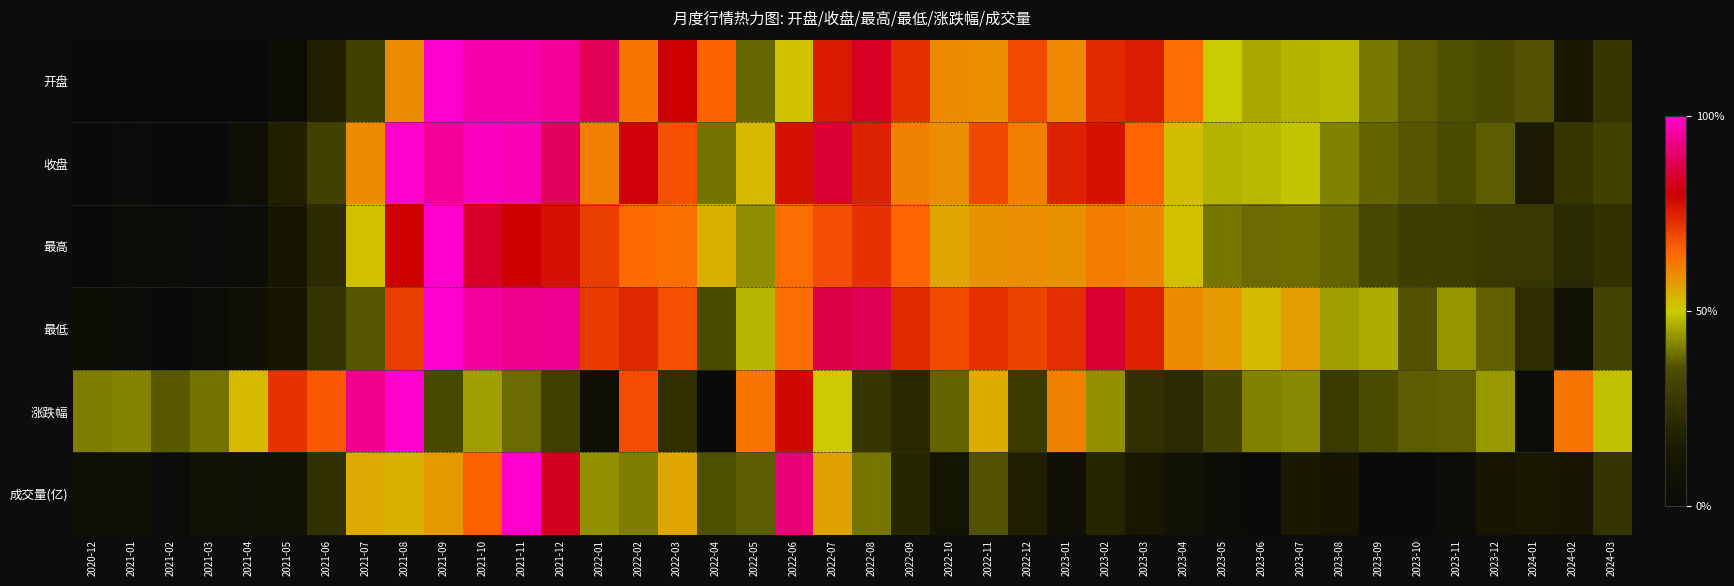

Reading left to right, list all the values displayed in this chart.

开盘: 2020-12=0.0	2021-01=0.0	2021-02=0.0	2021-03=0.0	2021-04=0.0	2021-05=0.0	2021-06=0.2	2021-07=0.3	2021-08=0.6	2021-09=1.0	2021-10=1.0	2021-11=1.0	2021-12=0.9	2022-01=0.9	2022-02=0.6	2022-03=0.8	2022-04=0.7	2022-05=0.4	2022-06=0.5	2022-07=0.8	2022-08=0.8	2022-09=0.7	2022-10=0.6	2022-11=0.6	2022-12=0.7	2023-01=0.6	2023-02=0.7	2023-03=0.8	2023-04=0.6	2023-05=0.5	2023-06=0.5	2023-07=0.5	2023-08=0.5	2023-09=0.4	2023-10=0.4	2023-11=0.4	2023-12=0.3	2024-01=0.4	2024-02=0.1	2024-03=0.3
收盘: 2020-12=0.0	2021-01=0.0	2021-02=0.0	2021-03=0.0	2021-04=0.0	2021-05=0.2	2021-06=0.3	2021-07=0.6	2021-08=1.0	2021-09=0.9	2021-10=1.0	2021-11=1.0	2021-12=0.9	2022-01=0.6	2022-02=0.8	2022-03=0.7	2022-04=0.4	2022-05=0.5	2022-06=0.8	2022-07=0.9	2022-08=0.7	2022-09=0.6	2022-10=0.6	2022-11=0.7	2022-12=0.6	2023-01=0.7	2023-02=0.8	2023-03=0.6	2023-04=0.5	2023-05=0.5	2023-06=0.5	2023-07=0.5	2023-08=0.4	2023-09=0.4	2023-10=0.4	2023-11=0.3	2023-12=0.4	2024-01=0.2	2024-02=0.3	2024-03=0.3
最高: 2020-12=0.0	2021-01=0.0	2021-02=0.0	2021-03=0.0	2021-04=0.0	2021-05=0.1	2021-06=0.2	2021-07=0.5	2021-08=0.8	2021-09=1.0	2021-10=0.8	2021-11=0.8	2021-12=0.8	2022-01=0.7	2022-02=0.6	2022-03=0.6	2022-04=0.5	2022-05=0.4	2022-06=0.6	2022-07=0.7	2022-08=0.7	2022-09=0.7	2022-10=0.6	2022-11=0.6	2022-12=0.6	2023-01=0.6	2023-02=0.6	2023-03=0.6	2023-04=0.5	2023-05=0.4	2023-06=0.4	2023-07=0.4	2023-08=0.4	2023-09=0.3	2023-10=0.3	2023-11=0.3	2023-12=0.3	2024-01=0.3	2024-02=0.2	2024-03=0.2
最低: 2020-12=0.0	2021-01=0.0	2021-02=0.0	2021-03=0.0	2021-04=0.1	2021-05=0.1	2021-06=0.3	2021-07=0.4	2021-08=0.7	2021-09=1.0	2021-10=1.0	2021-11=0.9	2021-12=0.9	2022-01=0.7	2022-02=0.7	2022-03=0.7	2022-04=0.3	2022-05=0.5	2022-06=0.6	2022-07=0.9	2022-08=0.9	2022-09=0.7	2022-10=0.7	2022-11=0.7	2022-12=0.7	2023-01=0.7	2023-02=0.8	2023-03=0.8	2023-04=0.6	2023-05=0.6	2023-06=0.5	2023-07=0.6	2023-08=0.4	2023-09=0.5	2023-10=0.4	2023-11=0.4	2023-12=0.4	2024-01=0.2	2024-02=0.1	2024-03=0.3
涨跌幅: 2020-12=0.4	2021-01=0.4	2021-02=0.4	2021-03=0.4	2021-04=0.5	2021-05=0.7	2021-06=0.7	2021-07=0.9	2021-08=1.0	2021-09=0.3	2021-10=0.4	2021-11=0.4	2021-12=0.3	2022-01=0.1	2022-02=0.7	2022-03=0.2	2022-04=0.0	2022-05=0.6	2022-06=0.8	2022-07=0.5	2022-08=0.3	2022-09=0.2	2022-10=0.4	2022-11=0.5	2022-12=0.3	2023-01=0.6	2023-02=0.4	2023-03=0.2	2023-04=0.2	2023-05=0.3	2023-06=0.4	2023-07=0.4	2023-08=0.3	2023-09=0.3	2023-10=0.4	2023-11=0.4	2023-12=0.4	2024-01=0.0	2024-02=0.6	2024-03=0.5
成交量(亿): 2020-12=0.1	2021-01=0.1	2021-02=0.0	2021-03=0.1	2021-04=0.1	2021-05=0.1	2021-06=0.2	2021-07=0.5	2021-08=0.5	2021-09=0.6	2021-10=0.7	2021-11=1.0	2021-12=0.8	2022-01=0.4	2022-02=0.4	2022-03=0.6	2022-04=0.4	2022-05=0.4	2022-06=0.9	2022-07=0.6	2022-08=0.4	2022-09=0.2	2022-10=0.1	2022-11=0.4	2022-12=0.2	2023-01=0.1	2023-02=0.2	2023-03=0.1	2023-04=0.1	2023-05=0.0	2023-06=0.0	2023-07=0.1	2023-08=0.1	2023-09=0.0	2023-10=0.0	2023-11=0.0	2023-12=0.1	2024-01=0.1	2024-02=0.1	2024-03=0.3